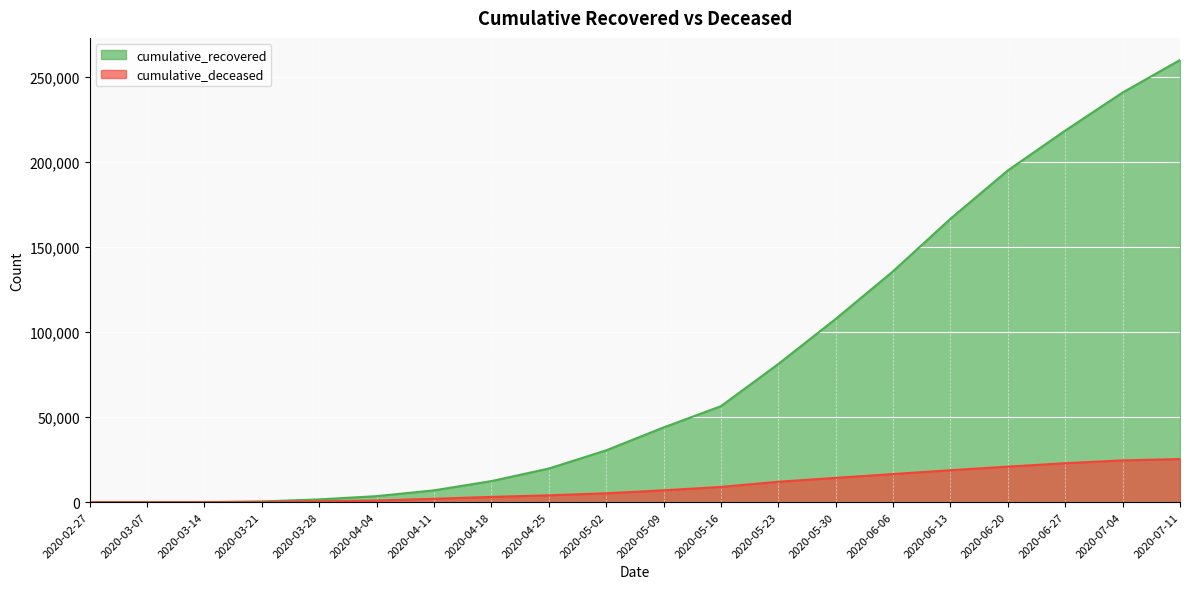

Is it true that cumulative_deceased equals 5765 at 2020-04-25?

False